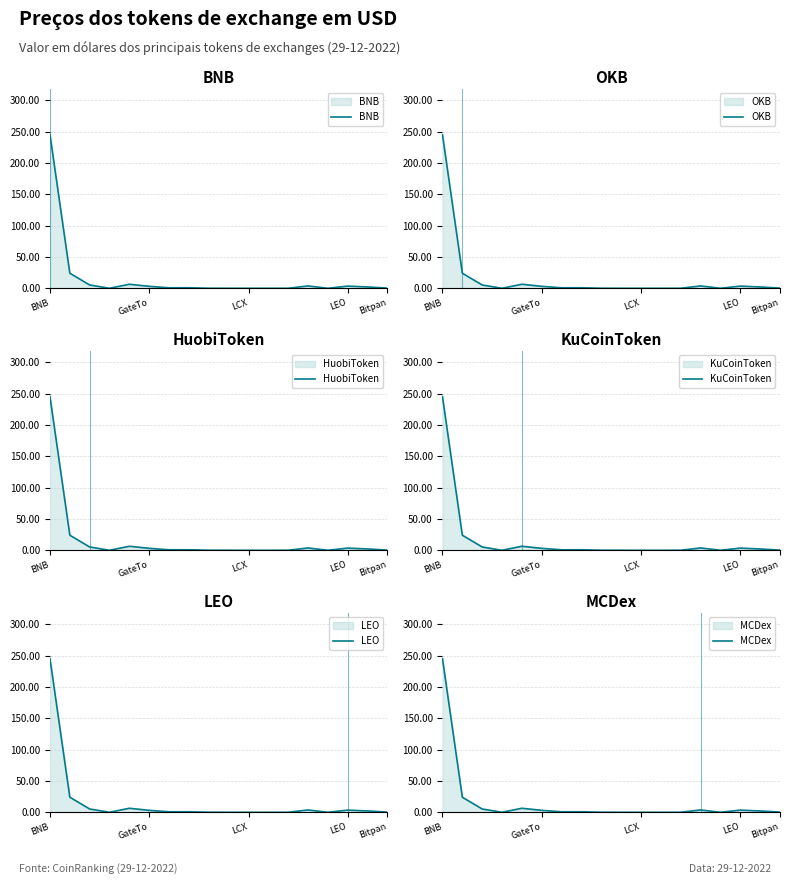

What are all the series names shown in the legend?

BNB, OKB, HuobiToken, KuCoinToken, LEO, MCDex